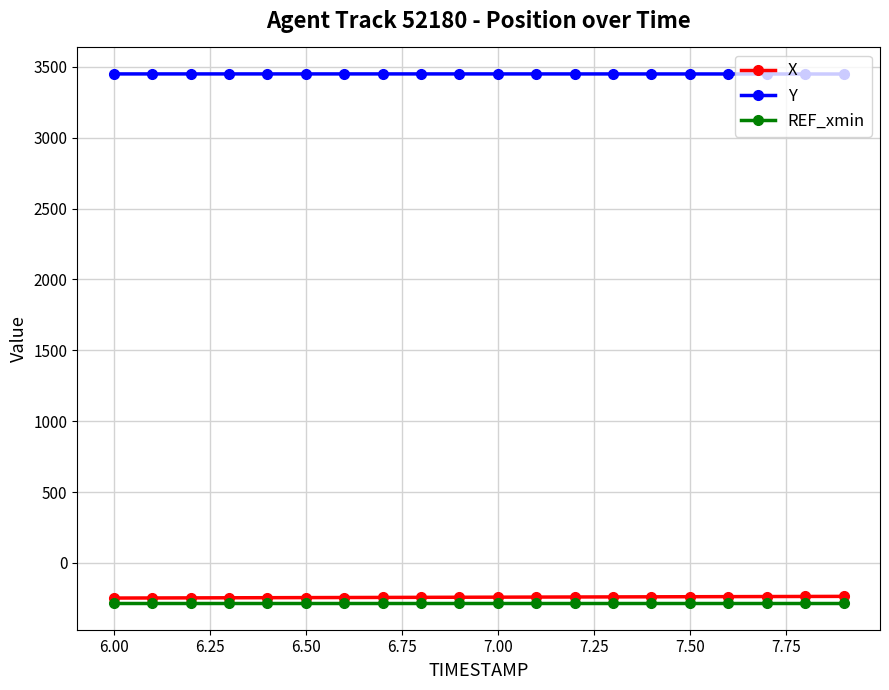

How many data points does each series have?

20